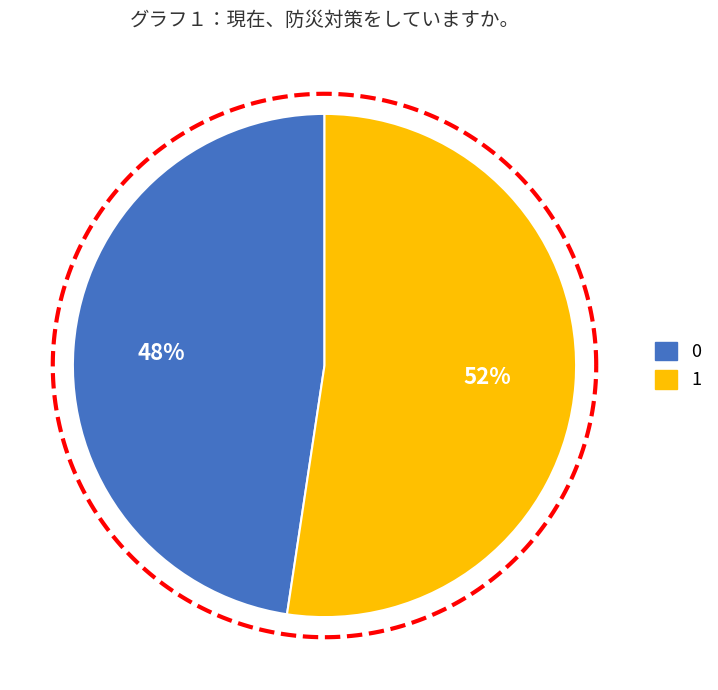

Which slice is the largest?

1